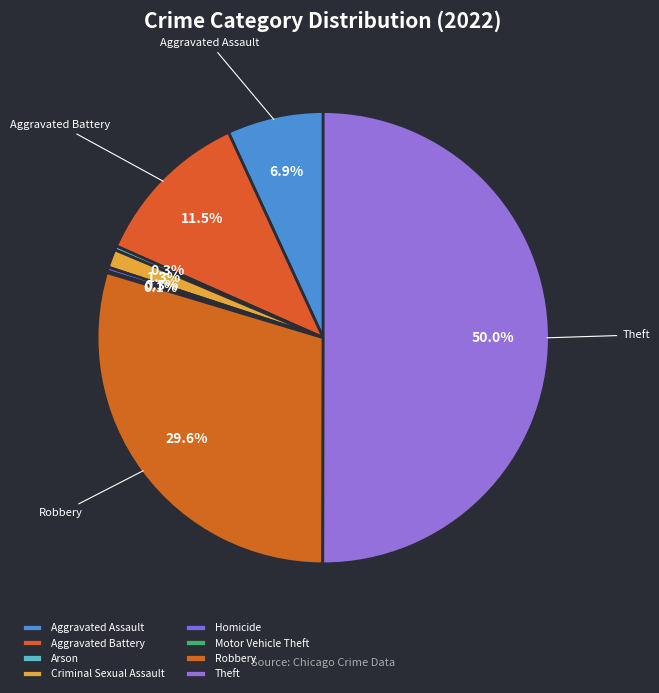

How many segments does this pie chart have?

8